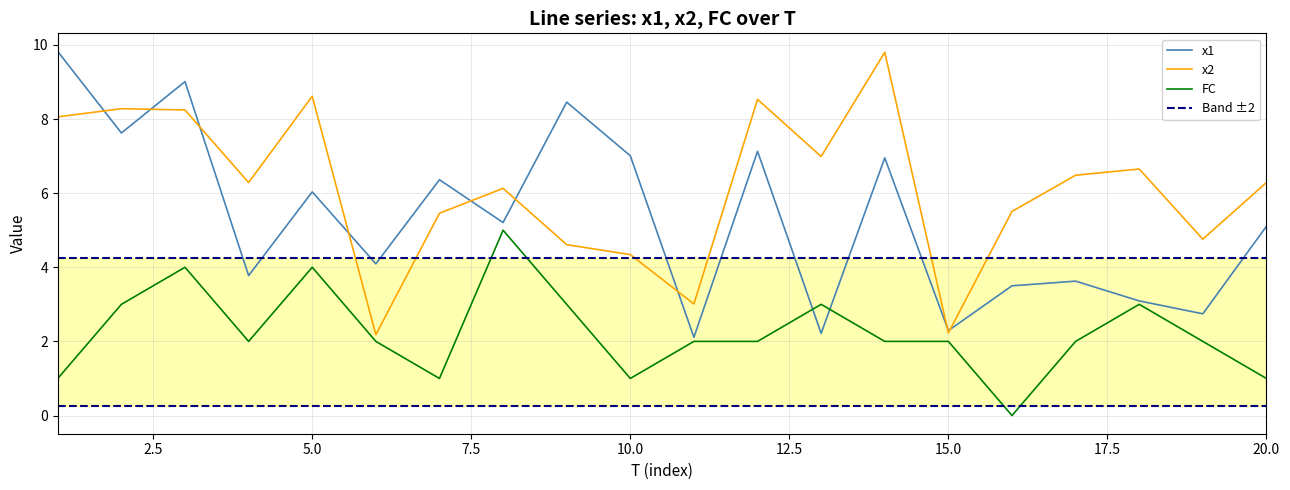

What is the difference between the highest and lowest values at 1?

8.8